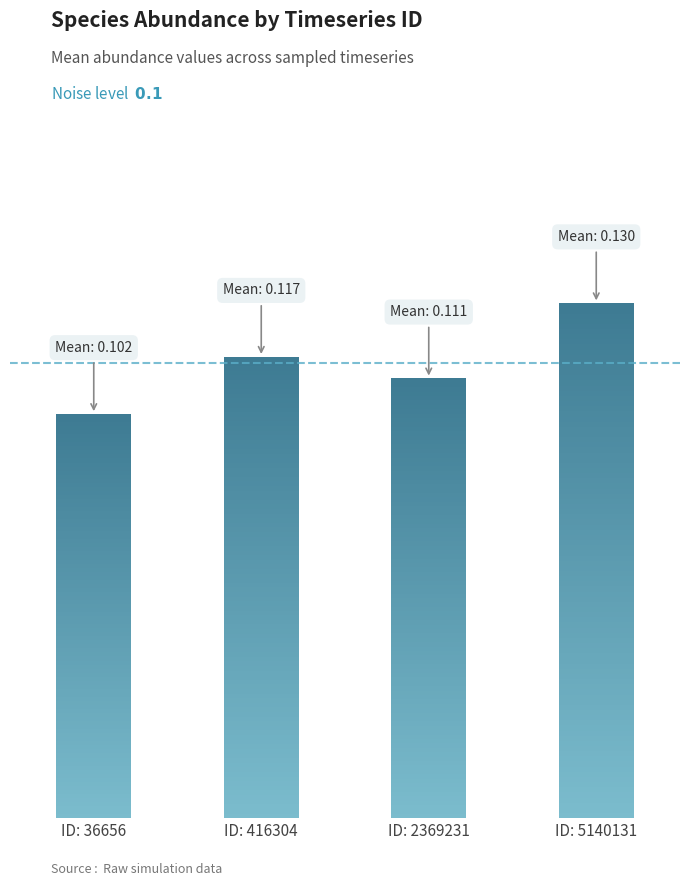

What is the value of the species_5 bar at the 4th from the left?

0.1